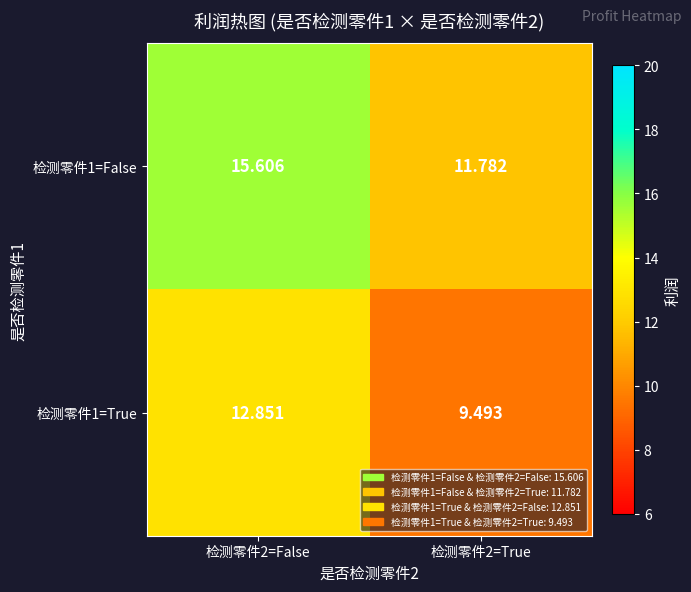

Rank the series by their maximum value, from highest to lowest.

检测零件1=False, 检测零件1=True